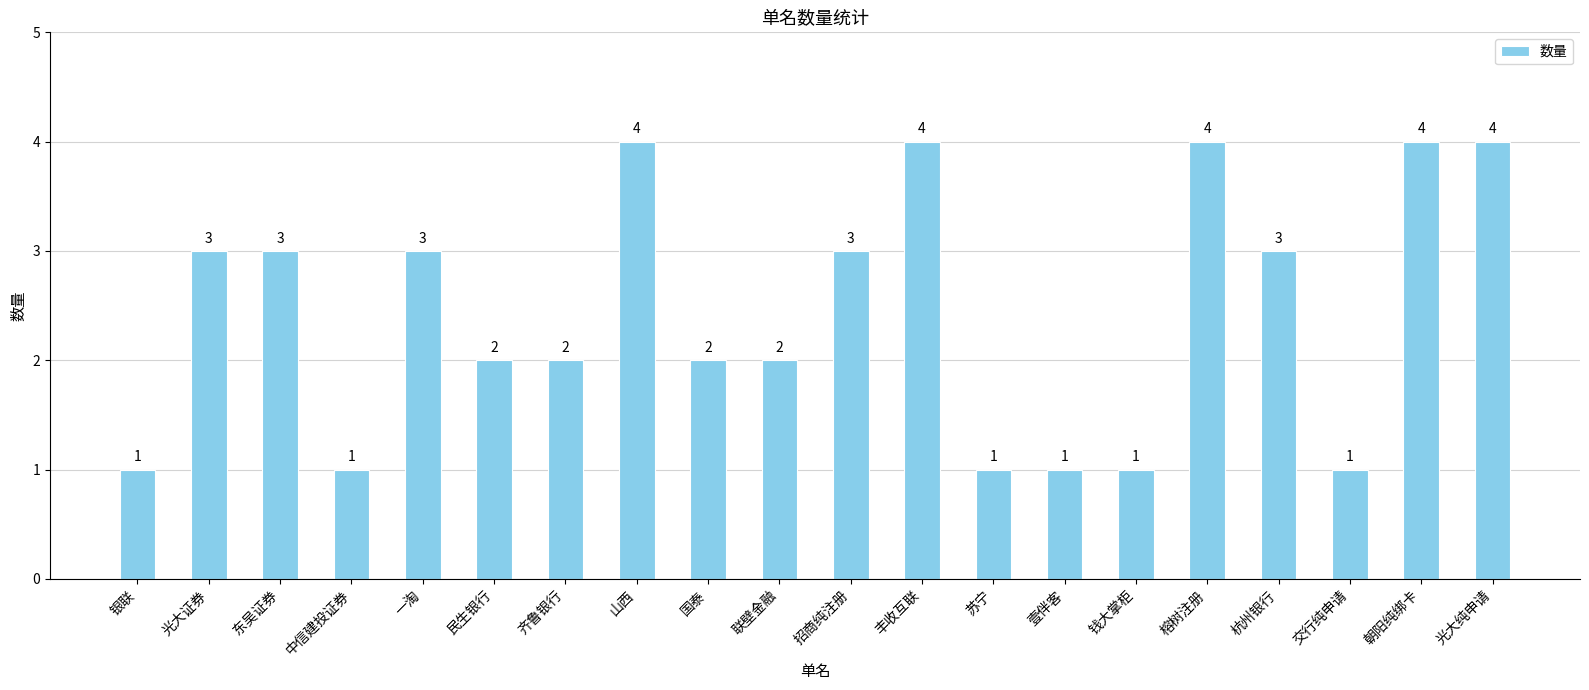

What is the change in value from 一淘 to 光大纯申请?

+1